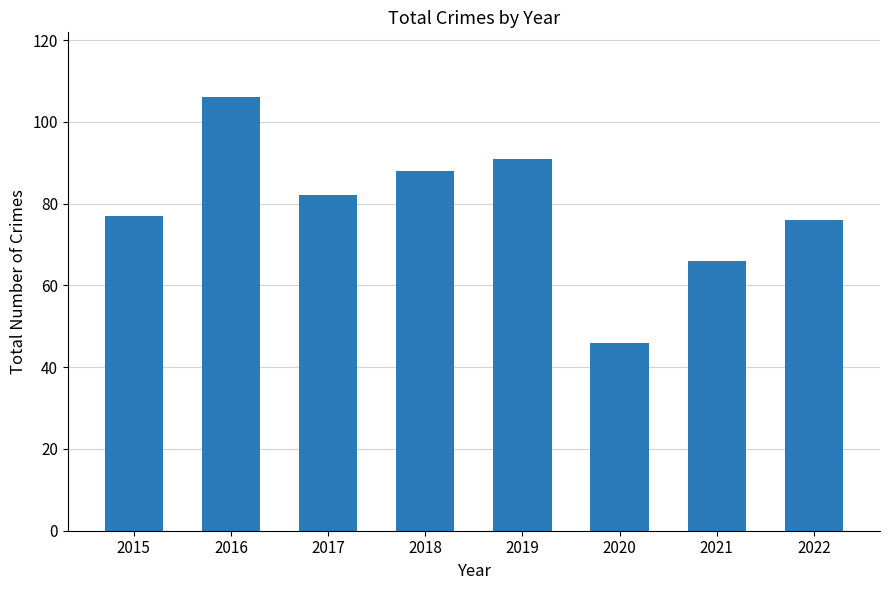

What is the ratio of the value at 2017 to the value at 2022?

1.1